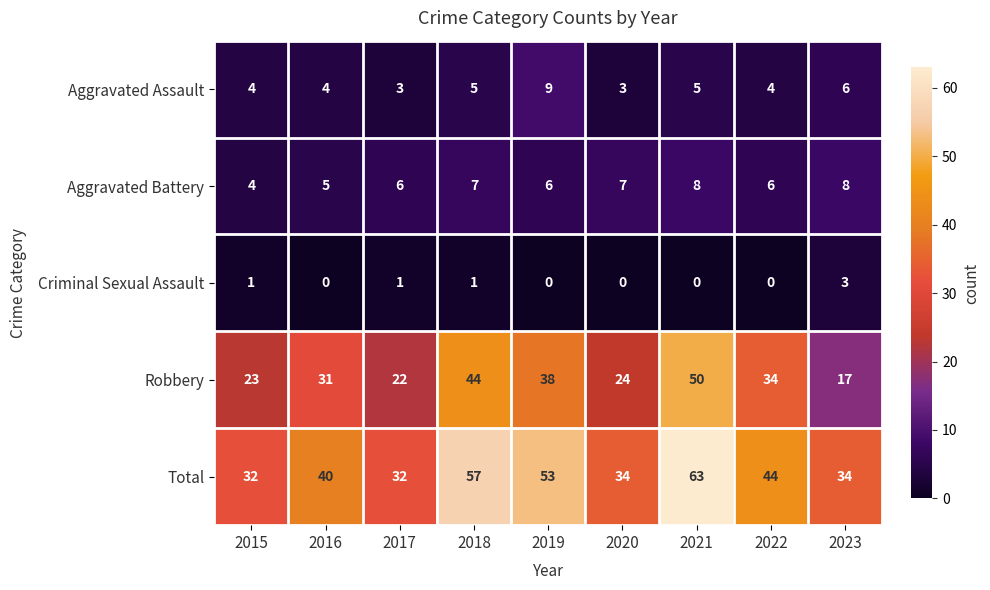

Is the value of Criminal Sexual Assault at 2022 greater than the value of Total at 2015?

No